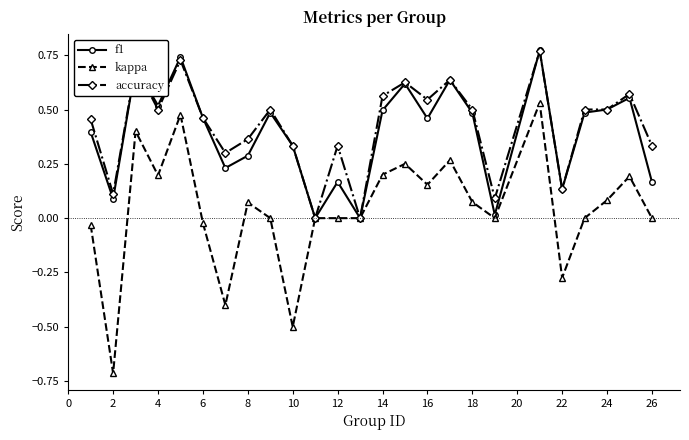

What is the smallest value displayed?

-0.7